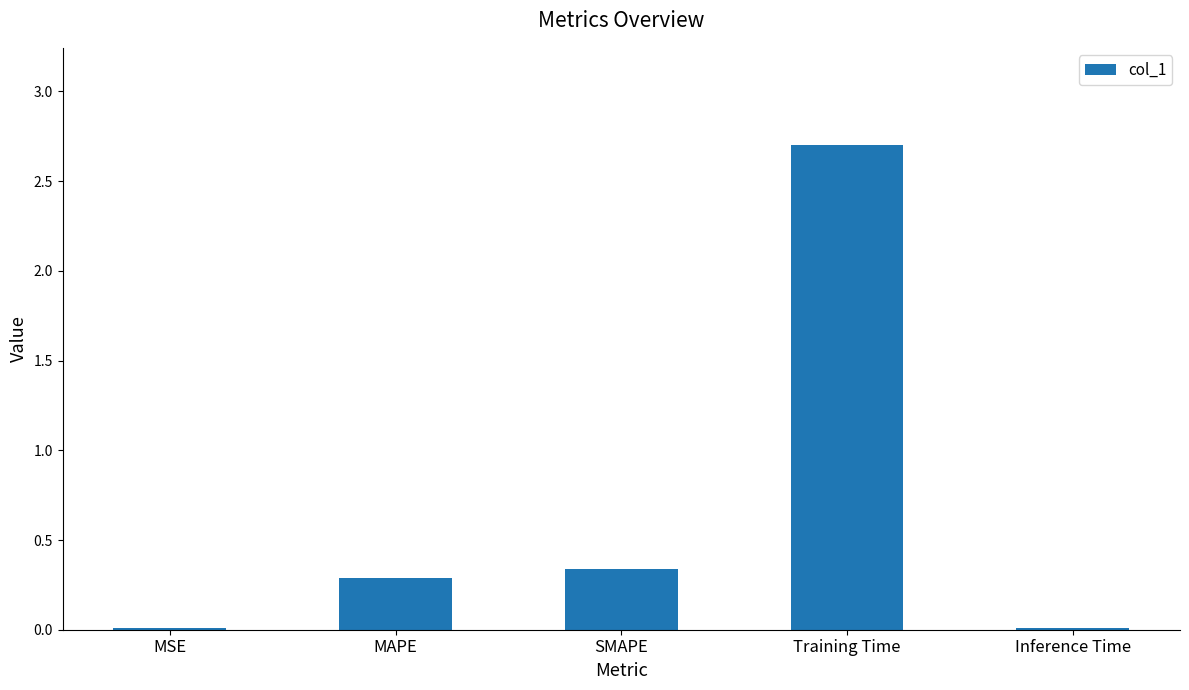

Which has a higher value, MAPE or Inference Time?

MAPE